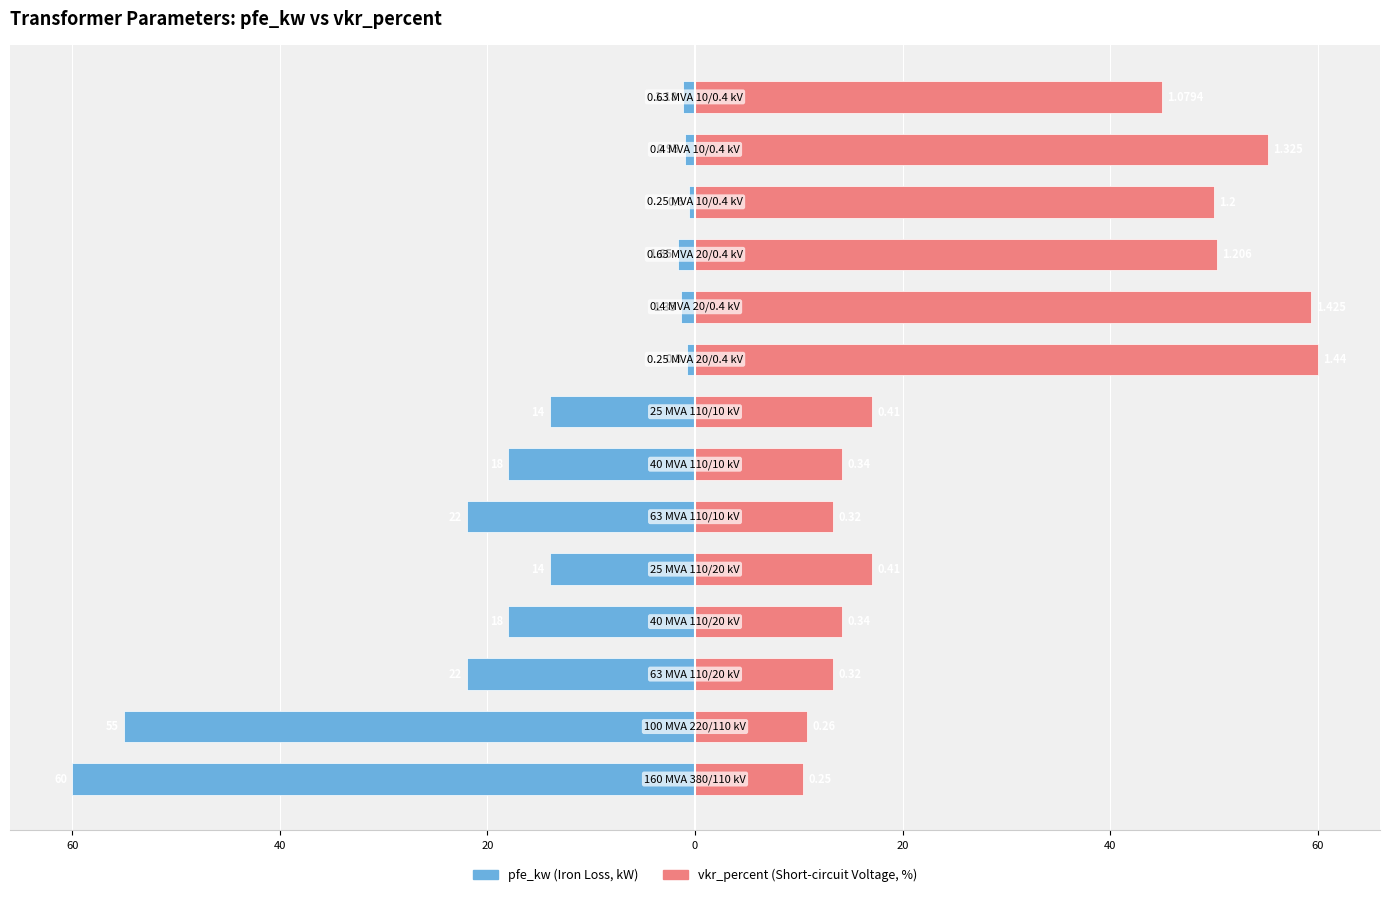

How many bars are there in total?

28